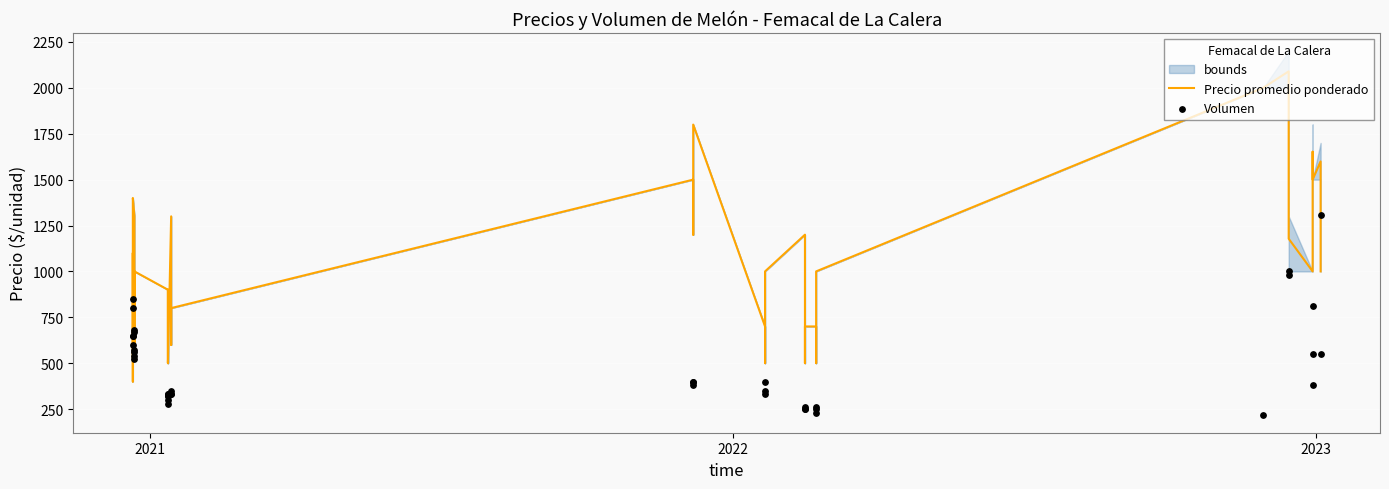

What is the total value across all series at 2021?

1450